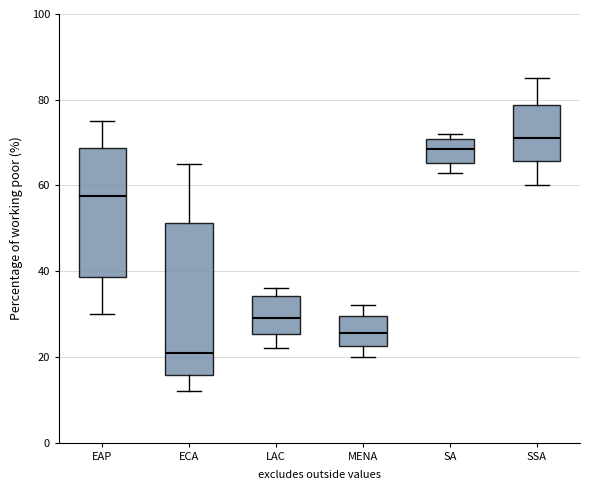

Which box is the tallest, from its lower edge to its upper edge?

ECA